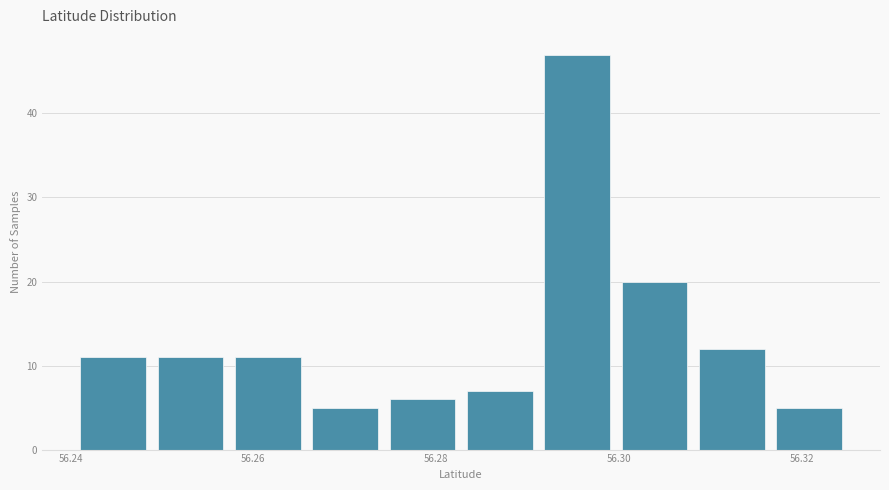

What is the height of the bar covering 56.282 to 56.292 on the x-axis? Neither the bar edges nor the heights are printed on the chart, so give them approximately, as read against the axes.

7